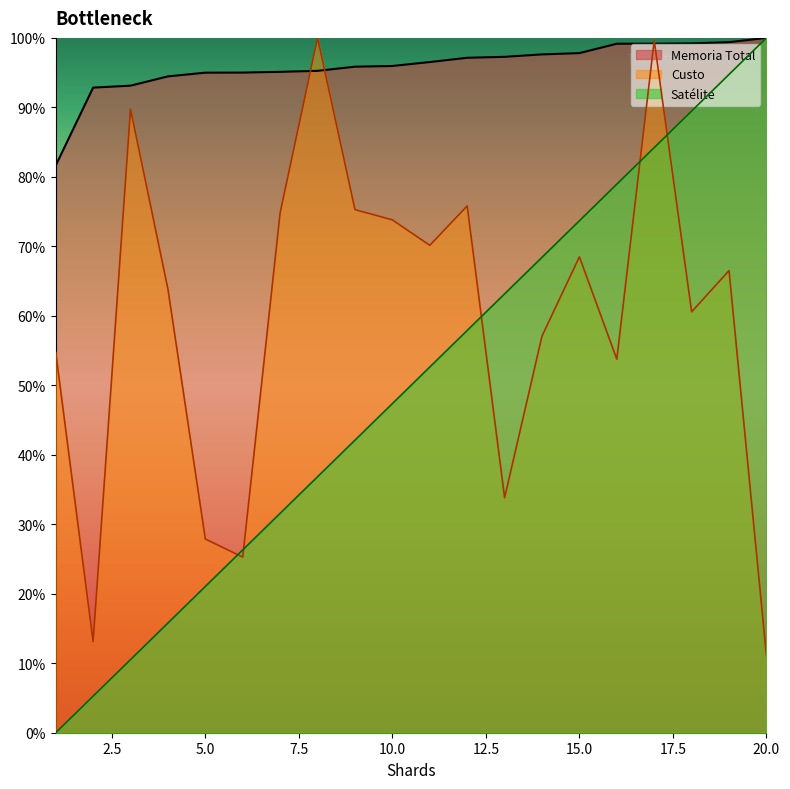

Reading left to right, what are all the values shown in this chart?

Satélite: 0.0	5.3	10.5	15.8	21.1	26.3	31.6	36.8	42.1	47.4	52.6	57.9	63.2	68.4	73.7	78.9	84.2	89.5	94.7	100.0
Memoria Total: 81.6	92.8	93.1	94.5	95.0	95.0	95.1	95.3	95.9	96.0	96.5	97.1	97.3	97.6	97.8	99.2	99.2	99.2	99.4	100.0
Custo: 54.7	13.1	89.8	63.8	27.9	25.3	74.9	100.0	75.3	73.8	70.1	75.8	33.8	57.1	68.5	53.8	99.6	60.6	66.5	11.1